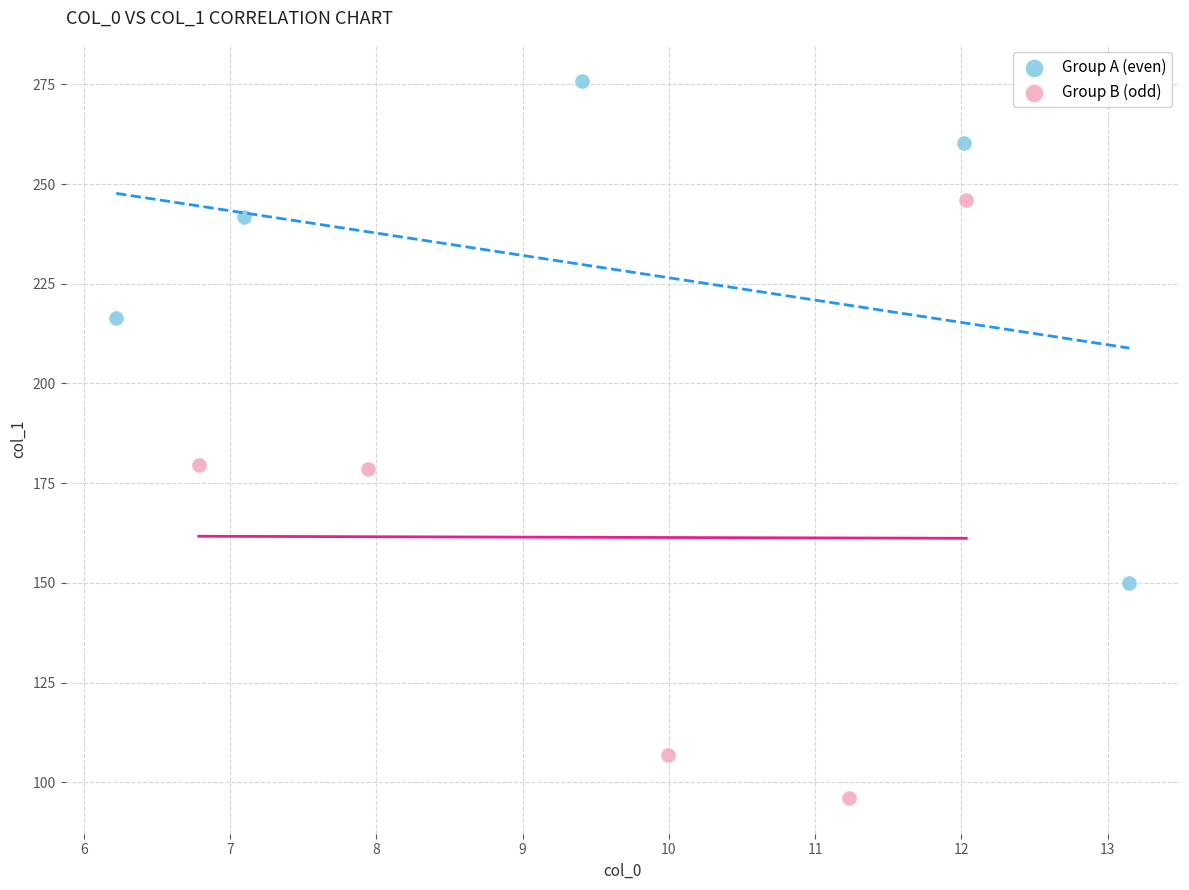

Which series contains the highest Y value?

Group A (even)